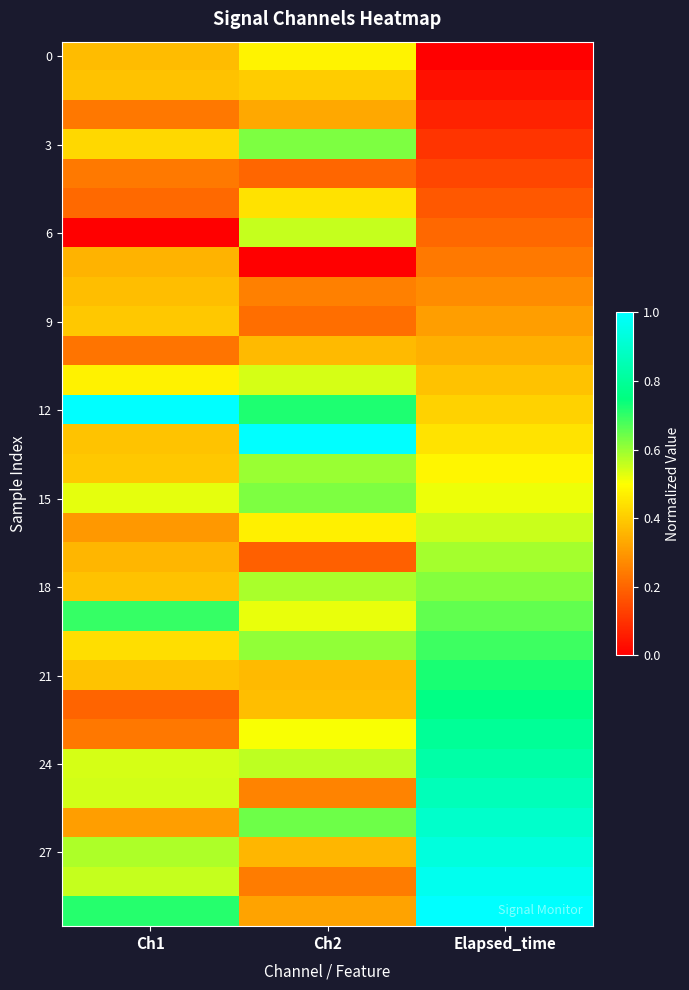

What is the maximum value shown in the chart?

1.0